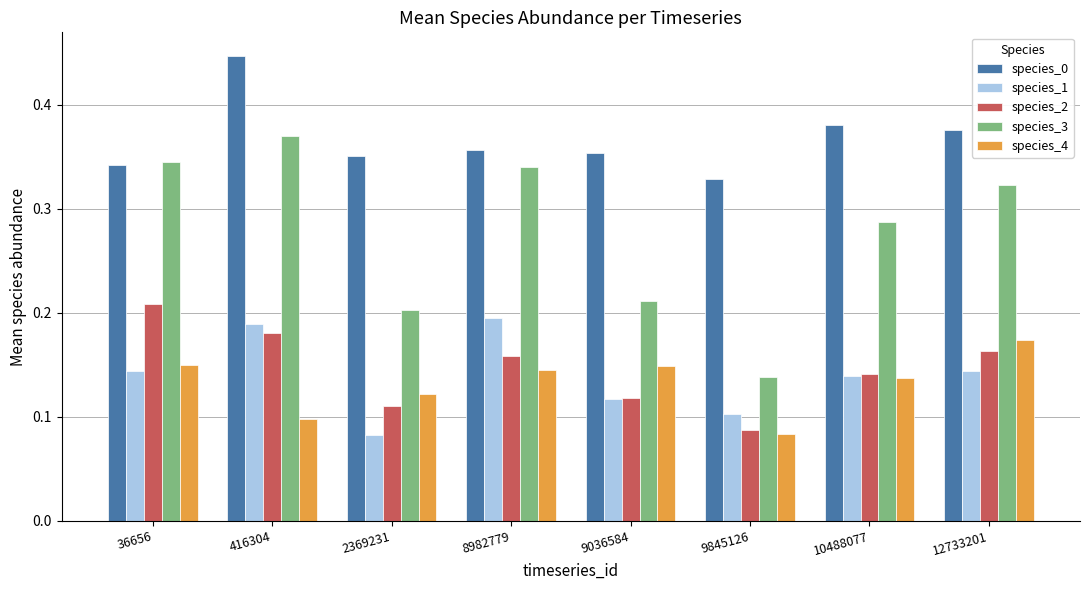

At which category does the chart reach its peak across all series?

416304